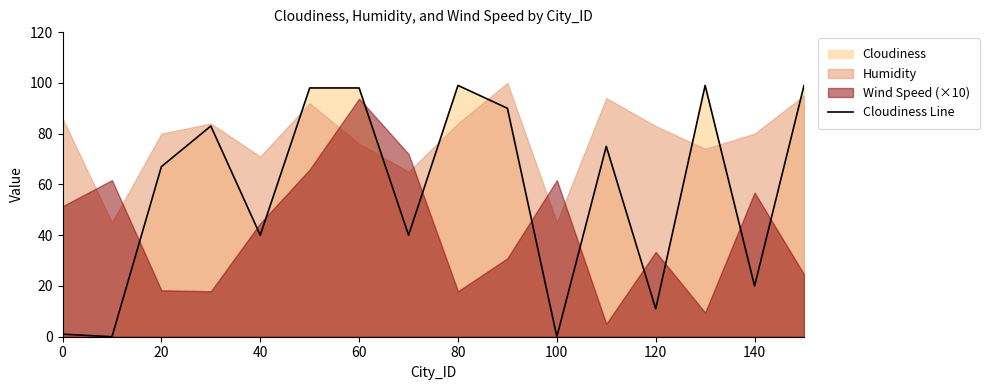

The value of Cloudiness Line at 40 is 64. True or false?

False